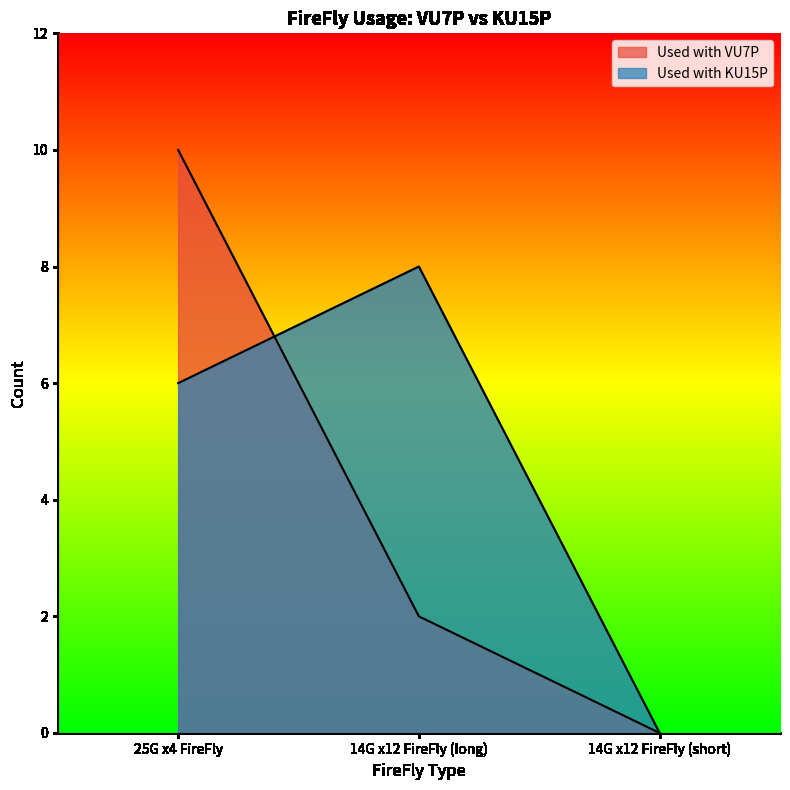

What are all the series names shown in the legend?

Used with VU7P, Used with KU15P